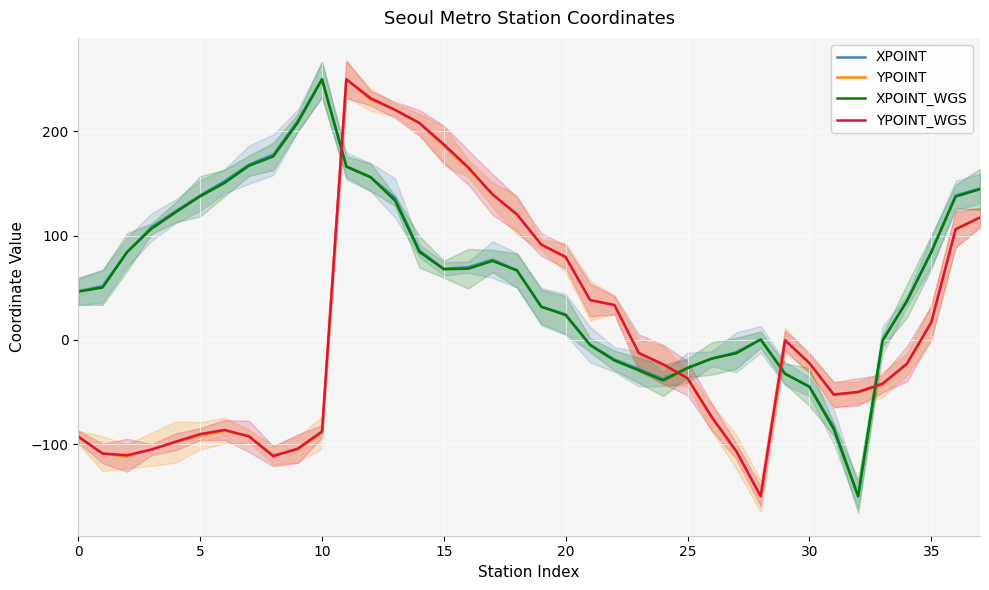

Which series changed the most between 20 and 32?

XPOINT